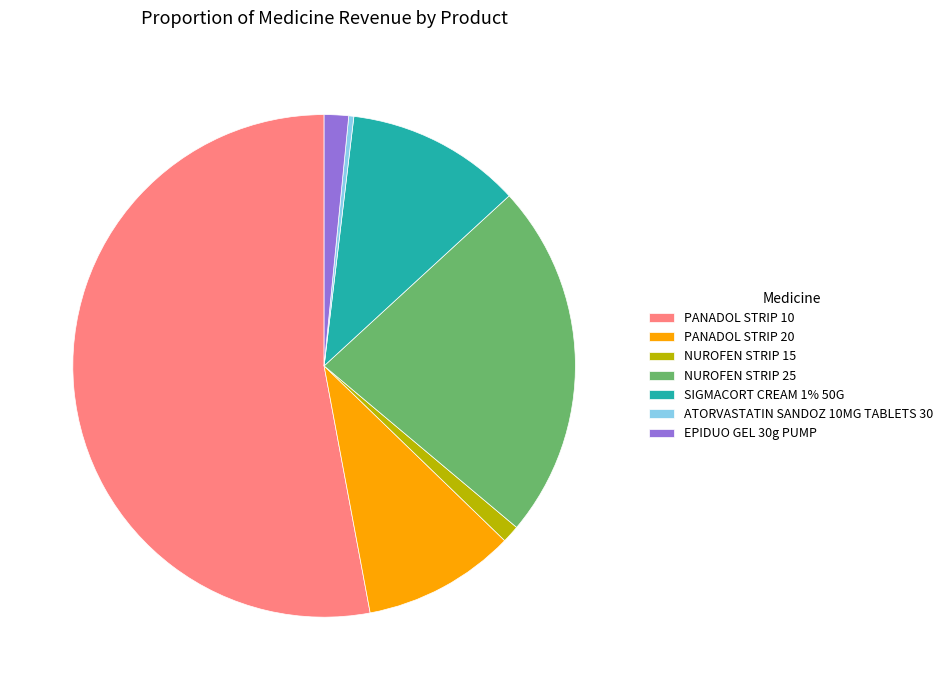

Does any single category account for the majority?

Yes